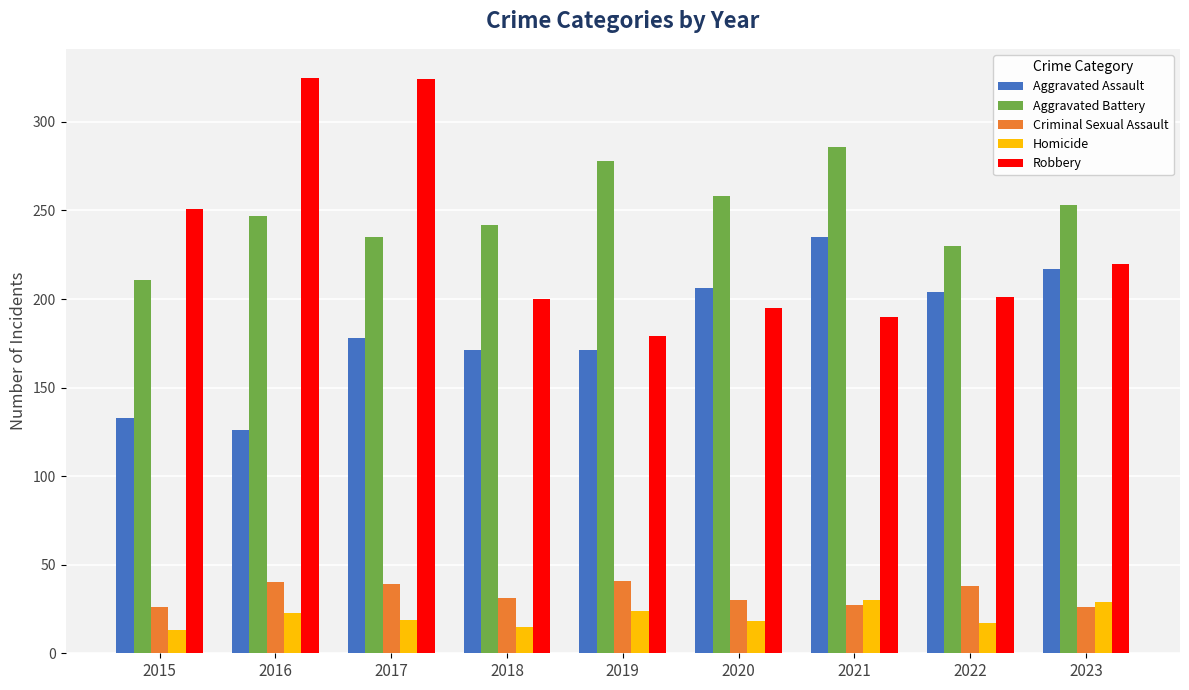

Which series has the widest spread of values?

Robbery